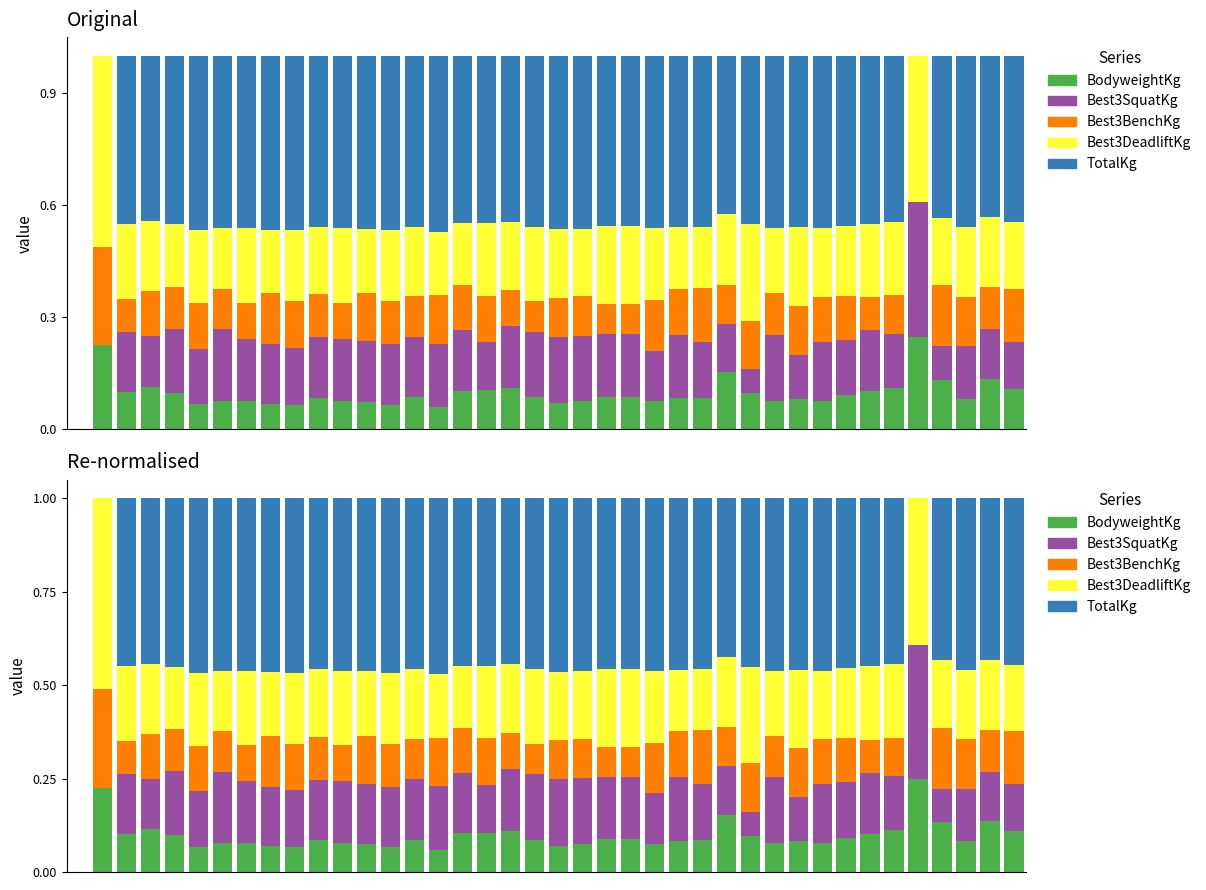

Which series has the largest range (max minus min)?

Best3DeadliftKg